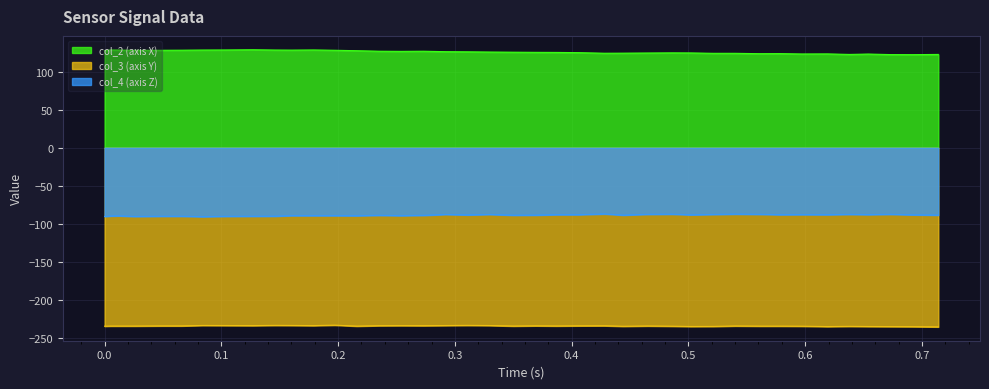

How many lines are shown in the chart?

3